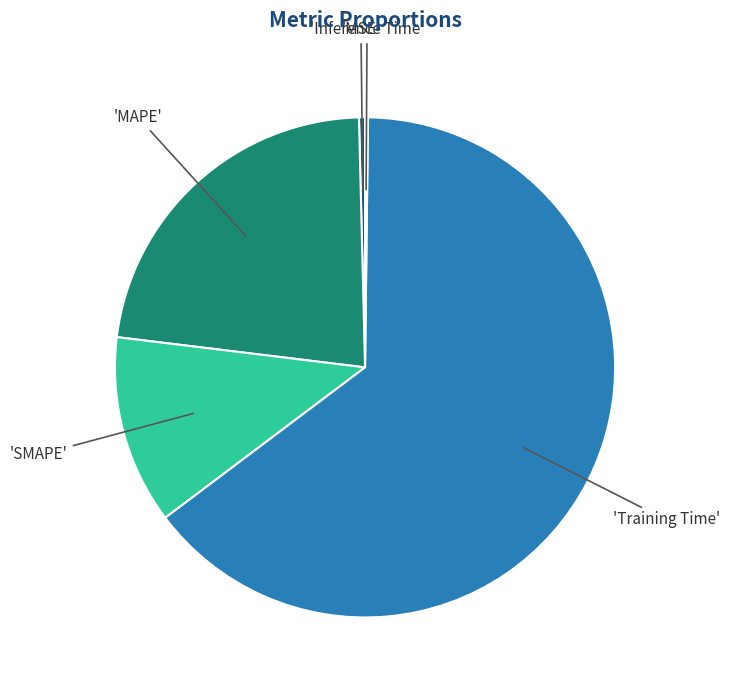

Which slice represents more than half of the pie?

Training Time